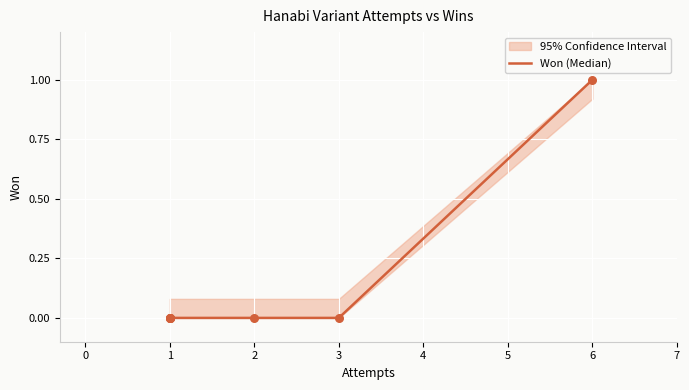

Which has a higher value, 2 or 1?

2